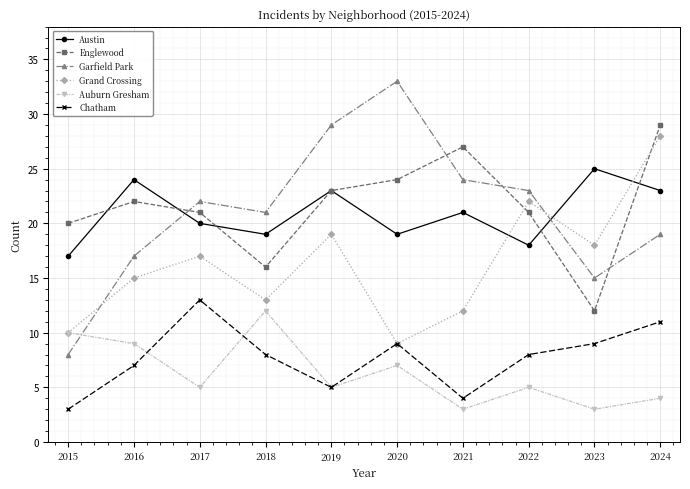

The value of Austin at 2017 is 20. True or false?

True